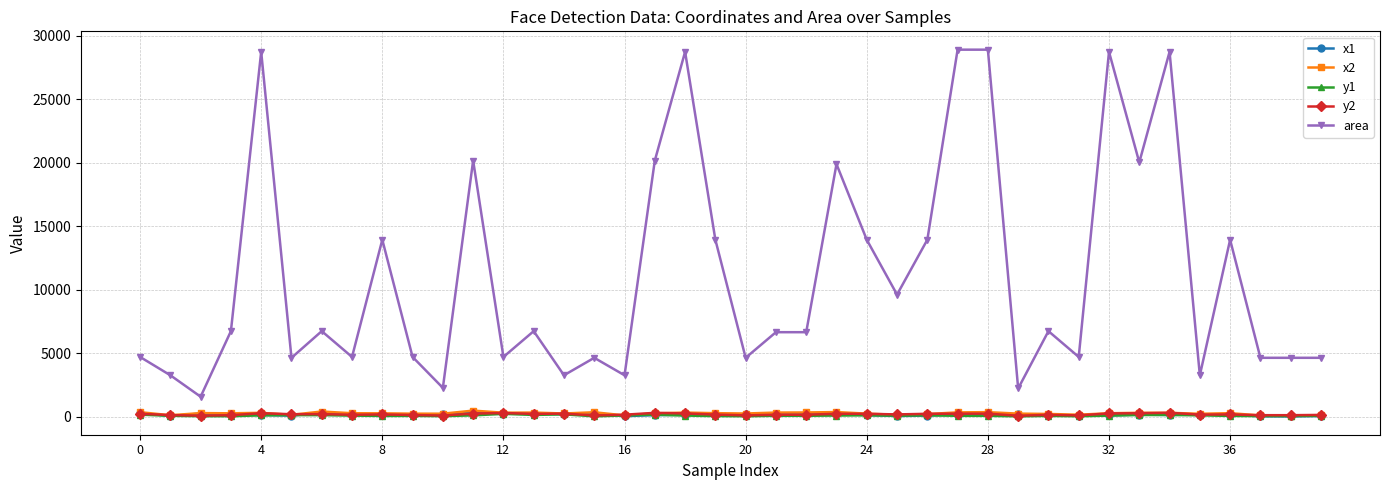

Which series has the largest total across all categories?

area